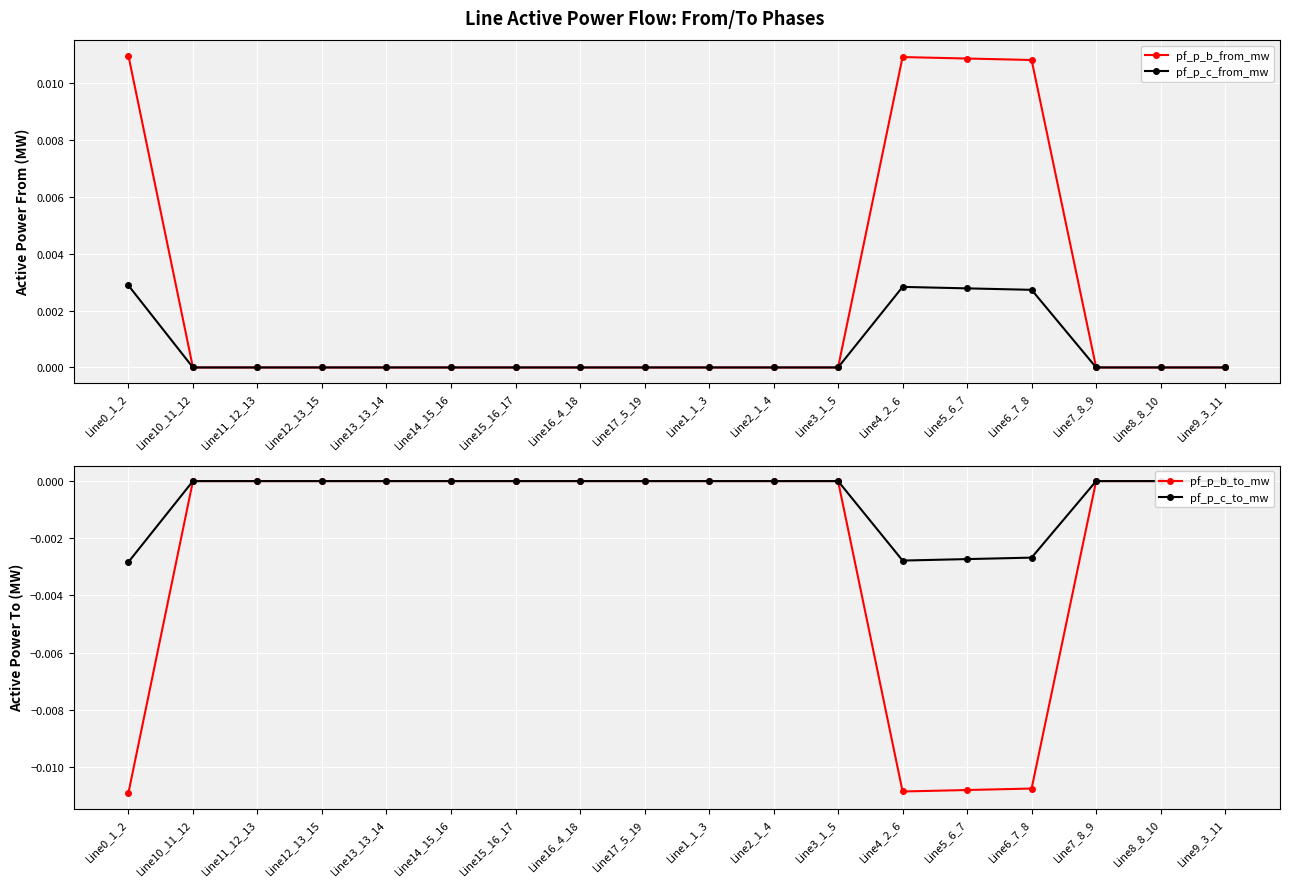

Which has a higher value, Line17_5_19 or Line11_12_13?

Line17_5_19